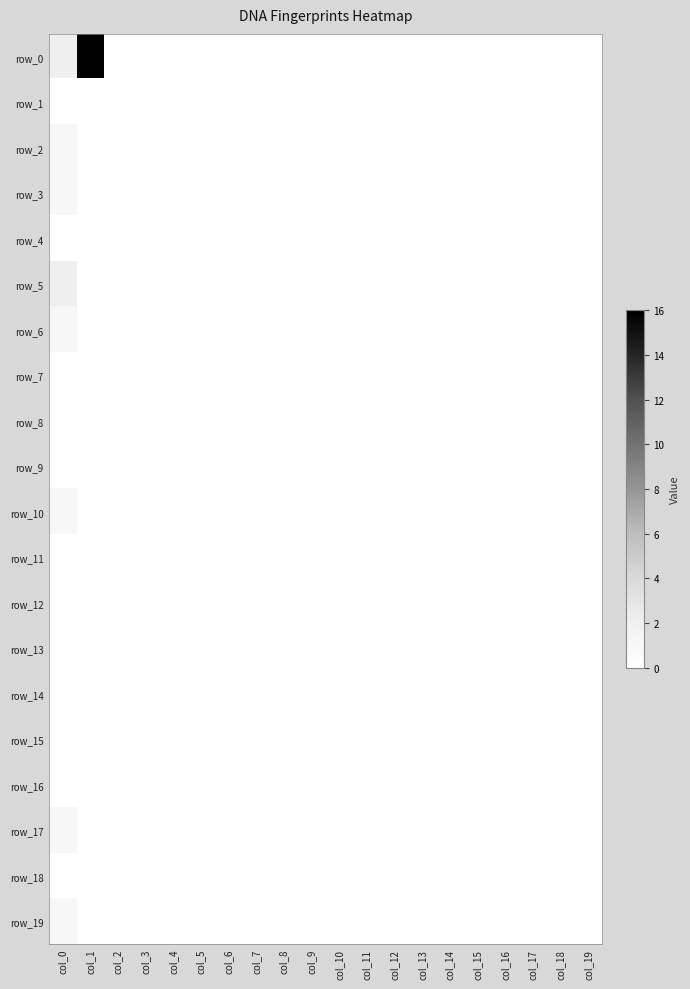

List the labels in order of row_2 value, smallest first.

col_1, col_2, col_3, col_4, col_5, col_6, col_7, col_8, col_9, col_10, col_11, col_12, col_13, col_14, col_15, col_16, col_17, col_18, col_19, col_0